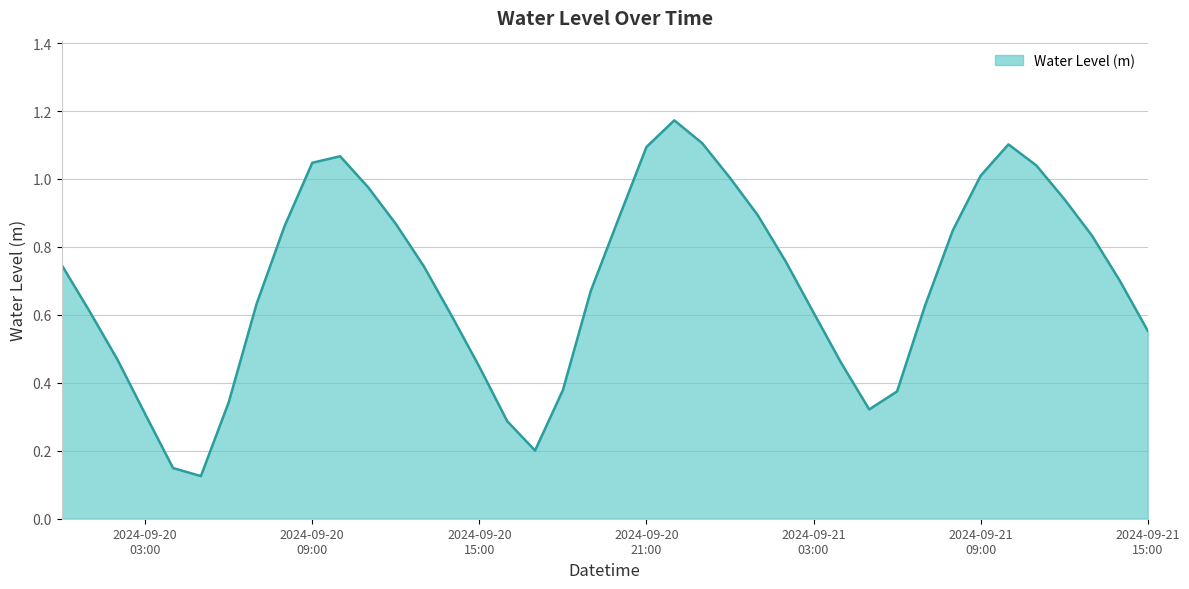

Rank the categories by value from highest to lowest.

2024-09-20 22:00:00, 2024-09-20 23:00:00, 2024-09-21 10:00:00, 2024-09-20 21:00:00, 2024-09-20 10:00:00, 2024-09-20 09:00:00, 2024-09-21 11:00:00, 2024-09-21 09:00:00, 2024-09-21 00:00:00, 2024-09-20 11:00:00, 2024-09-21 12:00:00, 2024-09-21 01:00:00, 2024-09-20 20:00:00, 2024-09-20 12:00:00, 2024-09-20 08:00:00, 2024-09-21 08:00:00, 2024-09-21 13:00:00, 2024-09-21 02:00:00, 2024-09-20 00:00:00, 2024-09-20 13:00:00, 2024-09-21 14:00:00, 2024-09-20 19:00:00, 2024-09-20 07:00:00, 2024-09-21 07:00:00, 2024-09-20 01:00:00, 2024-09-21 03:00:00, 2024-09-20 14:00:00, 2024-09-21 15:00:00, 2024-09-20 02:00:00, 2024-09-21 04:00:00, 2024-09-20 15:00:00, 2024-09-20 18:00:00, 2024-09-21 06:00:00, 2024-09-20 06:00:00, 2024-09-21 05:00:00, 2024-09-20 03:00:00, 2024-09-20 16:00:00, 2024-09-20 17:00:00, 2024-09-20 04:00:00, 2024-09-20 05:00:00